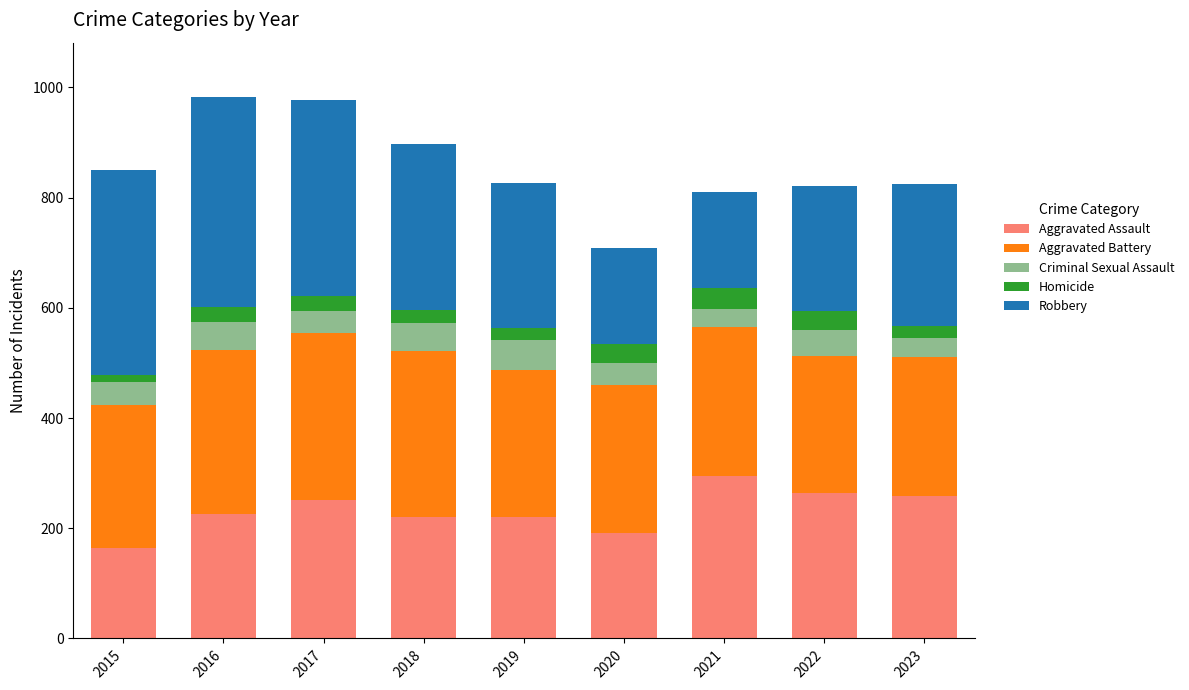

What is the difference between the Aggravated Assault values at 2018 and 2022?

44